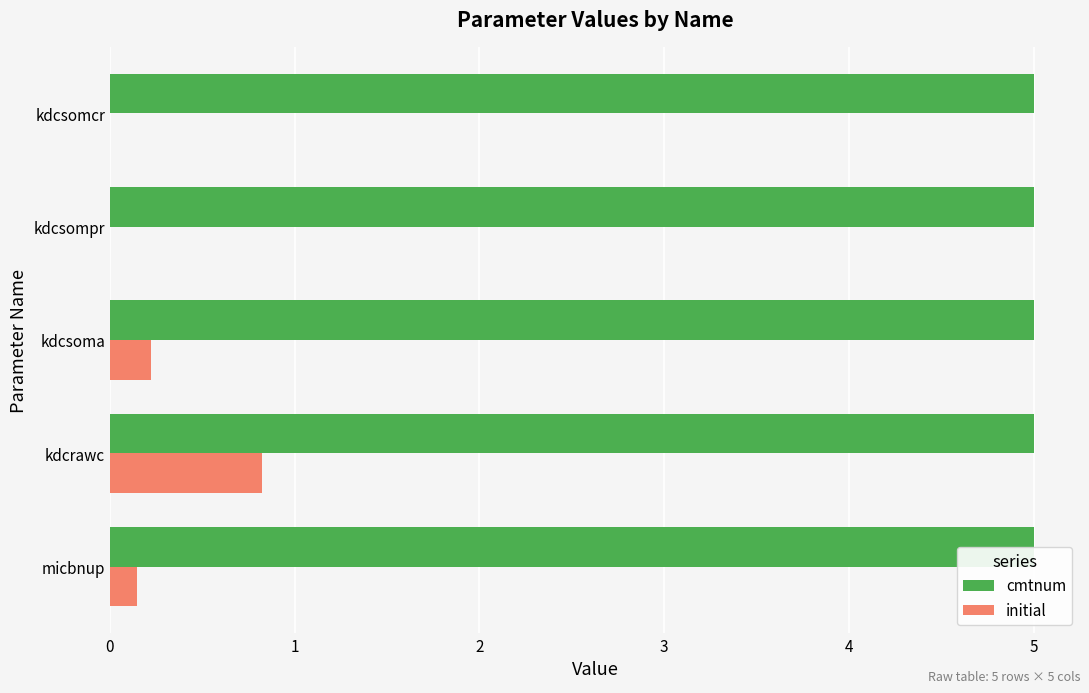

What is the sum of all initial values?

1.2